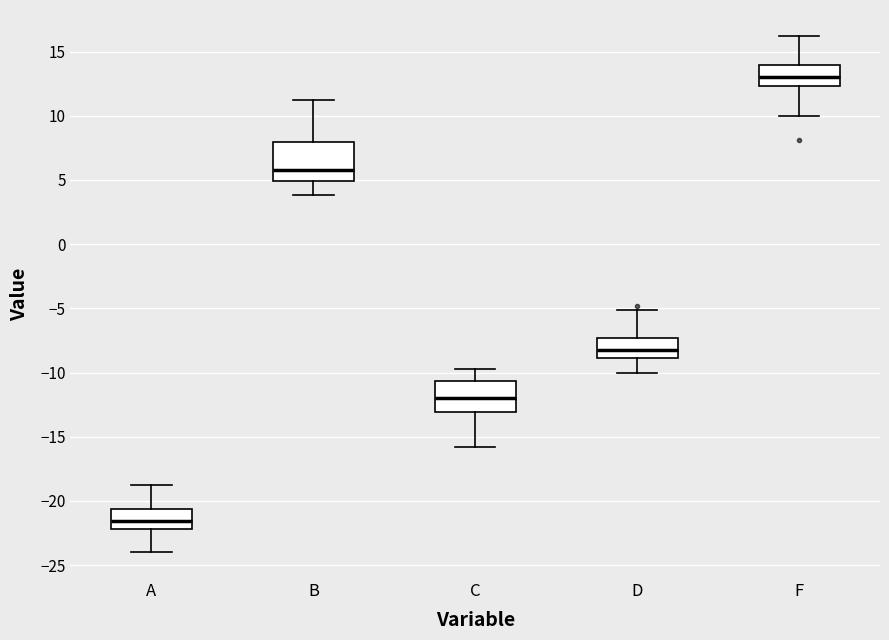

Which box has the lowest median line?

A